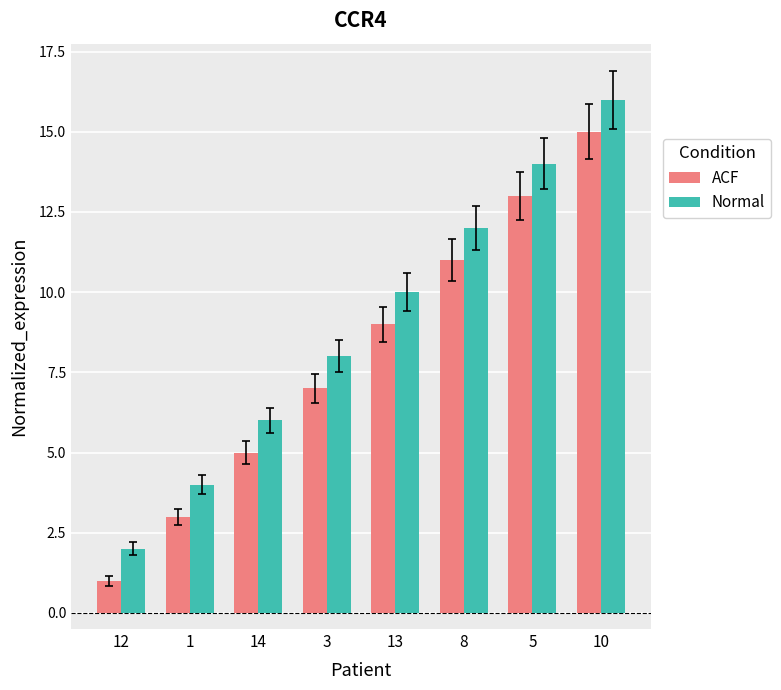

True or false: ACF has a value of 1 at 1.

False